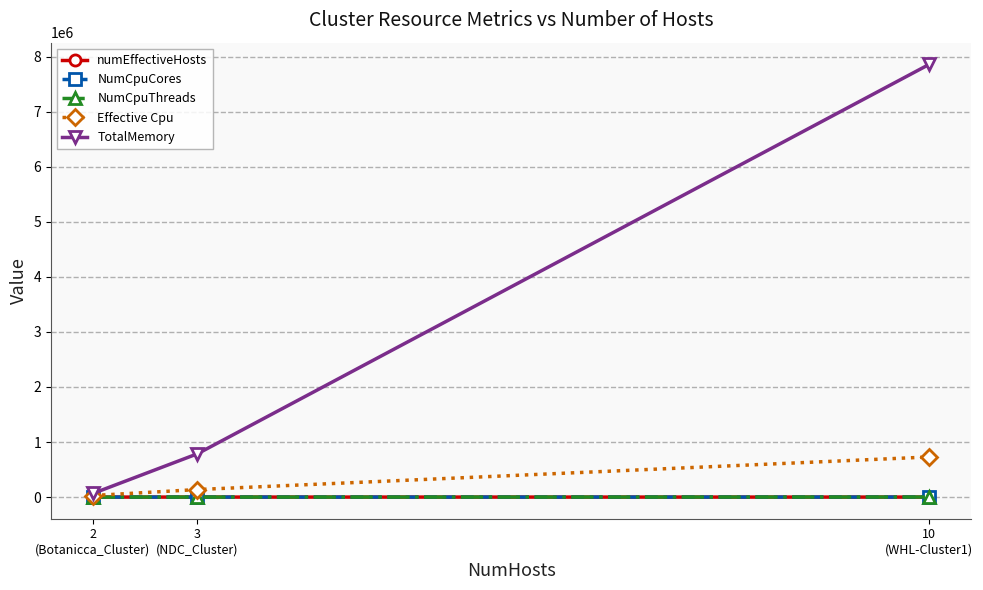

What is the spread (max minus min) of values at 2
(Botanicca_Cluster)?

65274